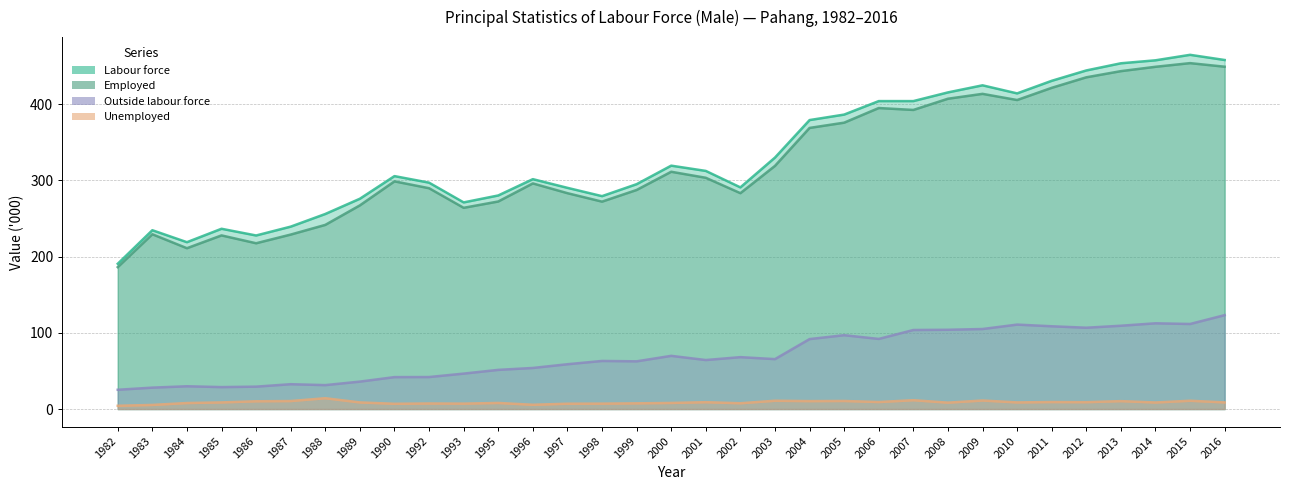

True or false: Outside labour force and Unemployed intersect in this chart.

False